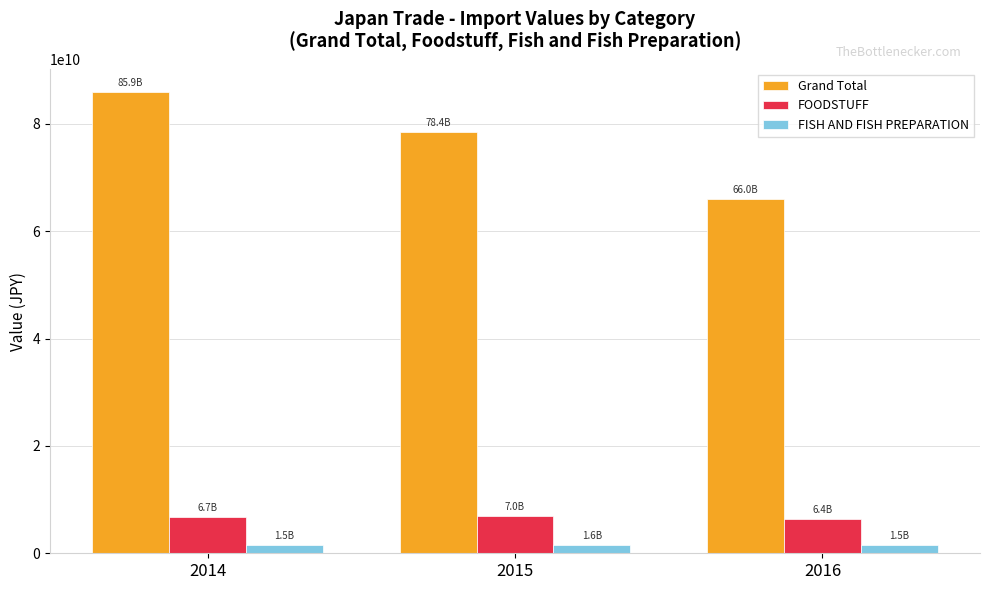

At which category is the sum across all series the highest?

2014